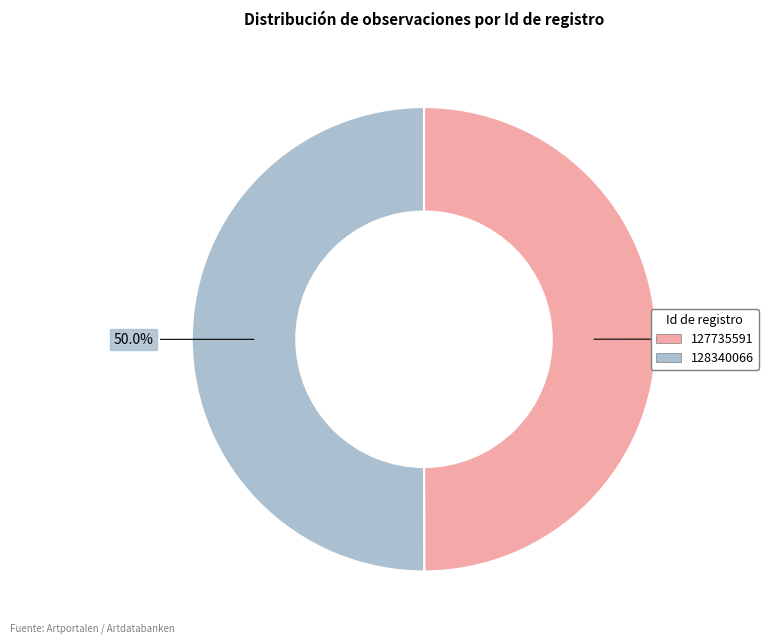

To the nearest percent, what portion does 127735591 represent?

50%